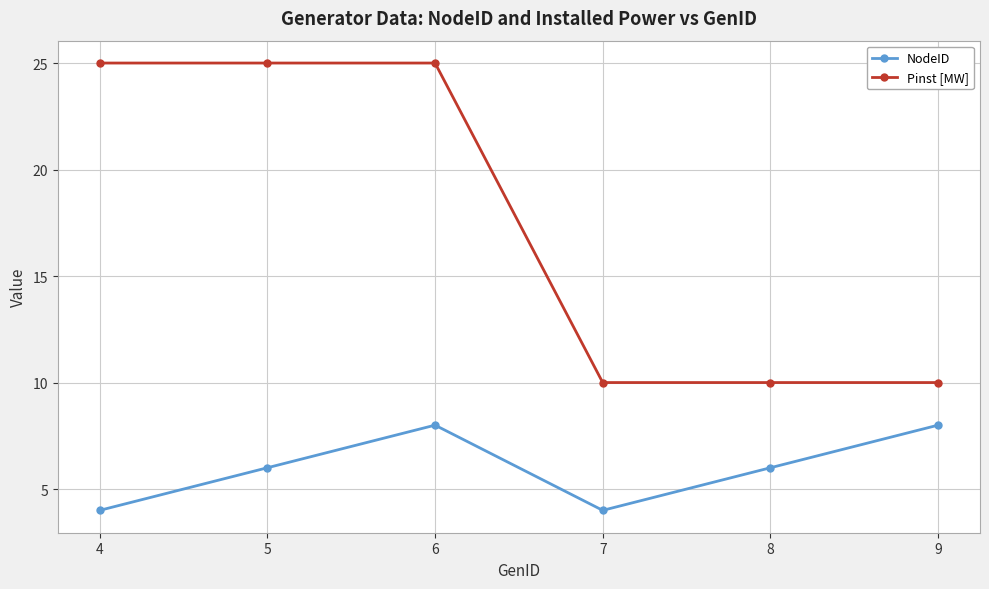

What is the sum of the Pinst [MW] values at 9 and 6?

35